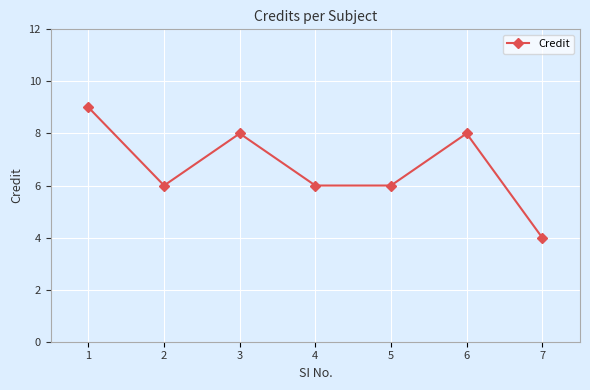

True or false: there are more than 1 points higher than both neighbors.

True